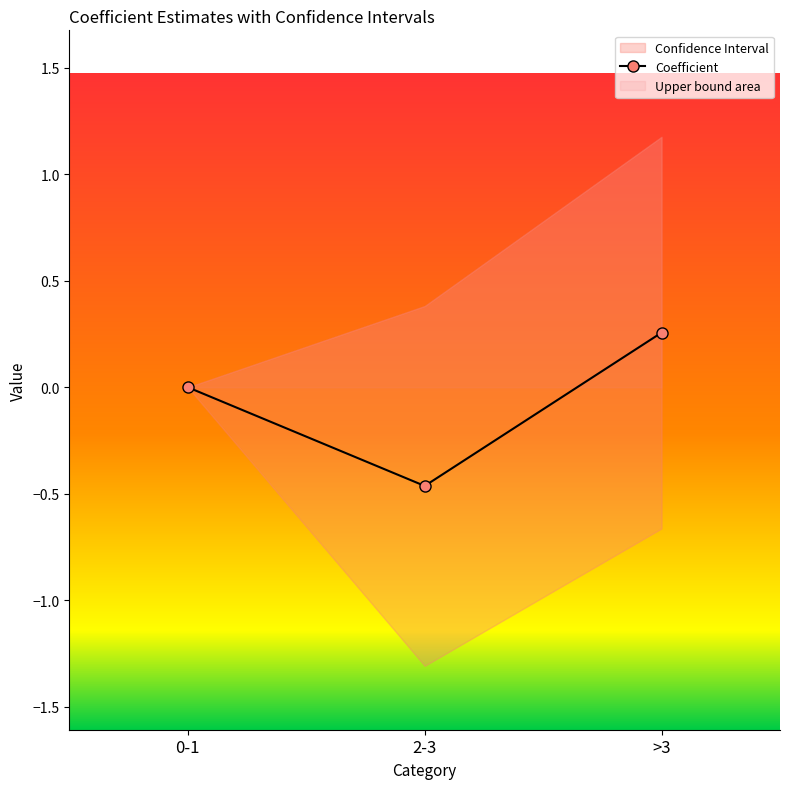

What is the difference between the maximum and second lowest values?

0.3